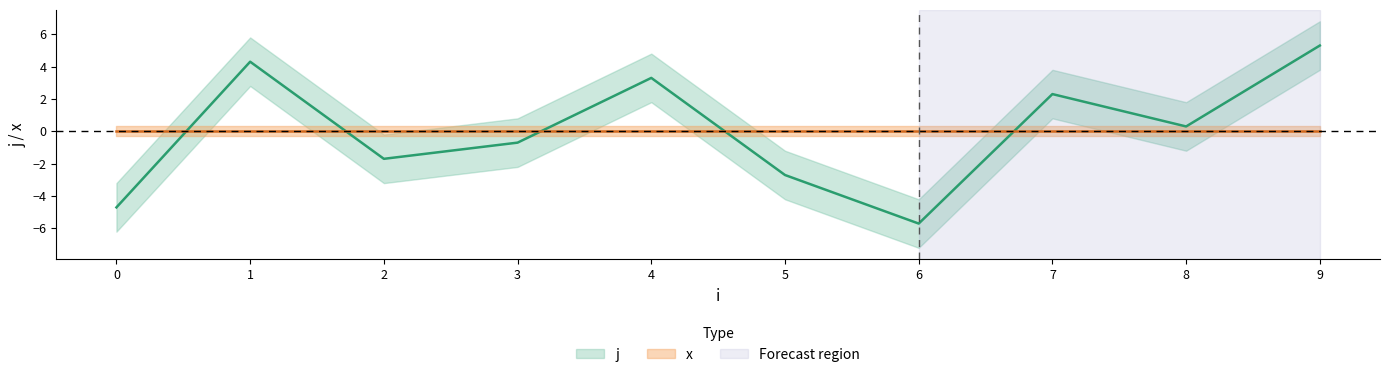

How many data points does each series have?

10